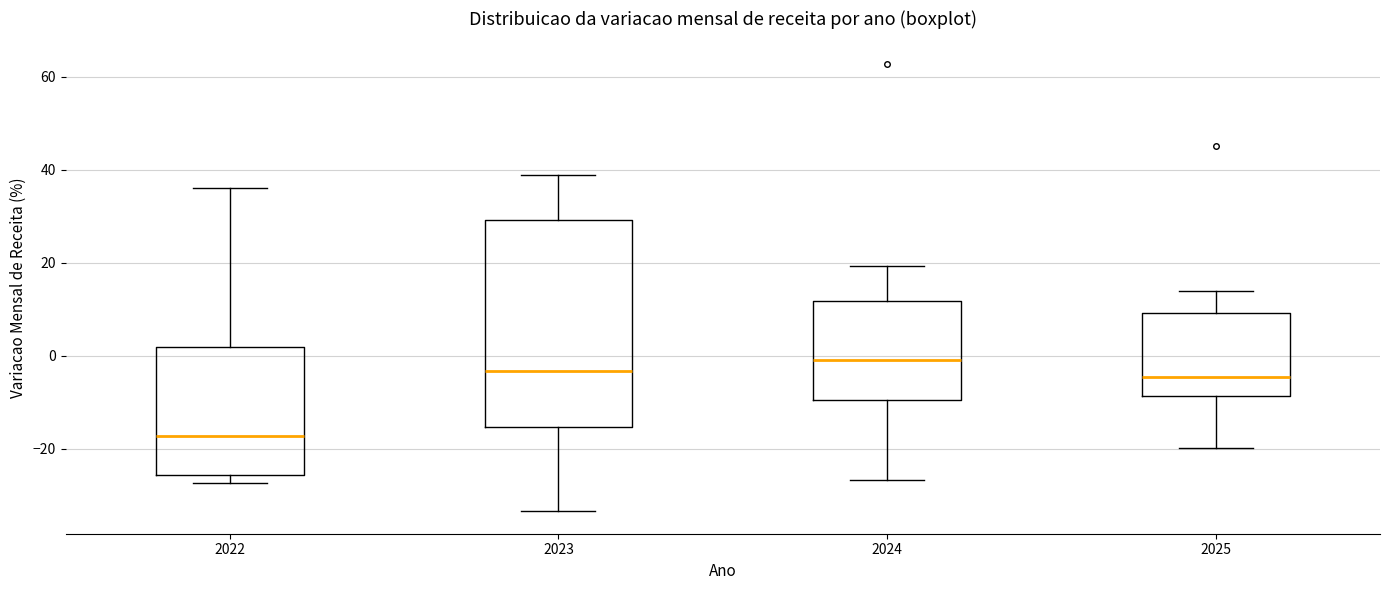

Where does the upper whisker of the box at x = 2025 end on the y-axis? The values are not printed on the chart, so give them approximately, as read against the axis.

14